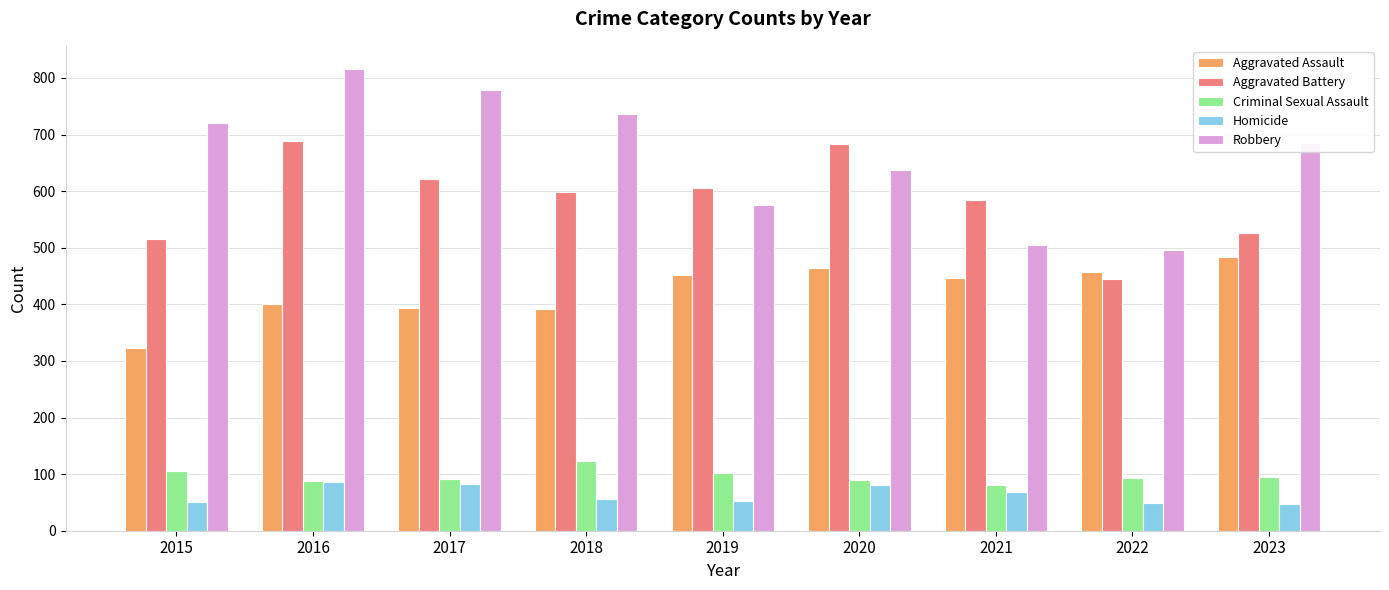

What are all the series names shown in the legend?

Aggravated Assault, Aggravated Battery, Criminal Sexual Assault, Homicide, Robbery